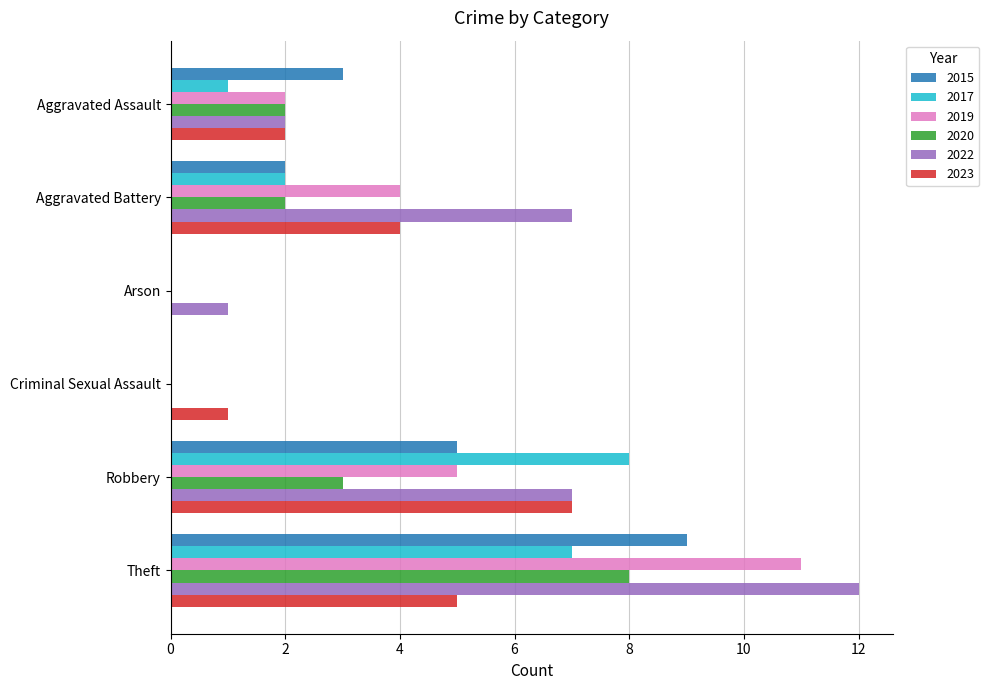

What is the total value across all series at Robbery?

35